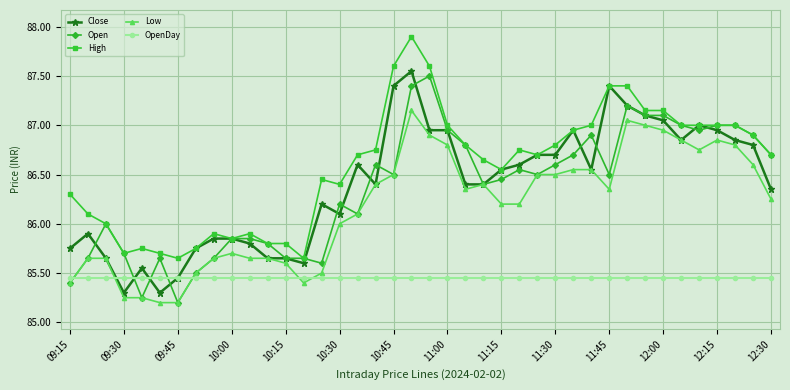

Does the chart have visible grid lines?

Yes